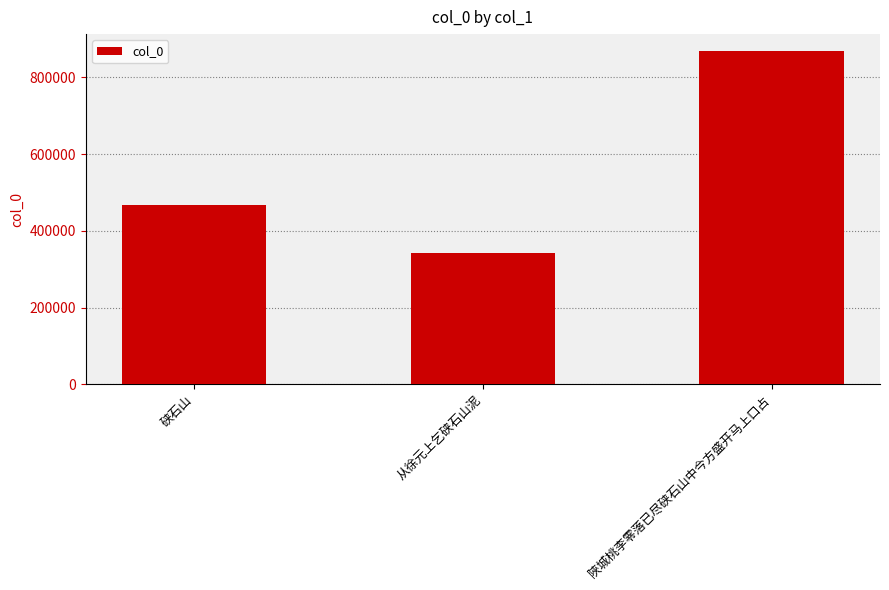

Reading left to right, list all the values displayed in this chart.

468323	341074	869216